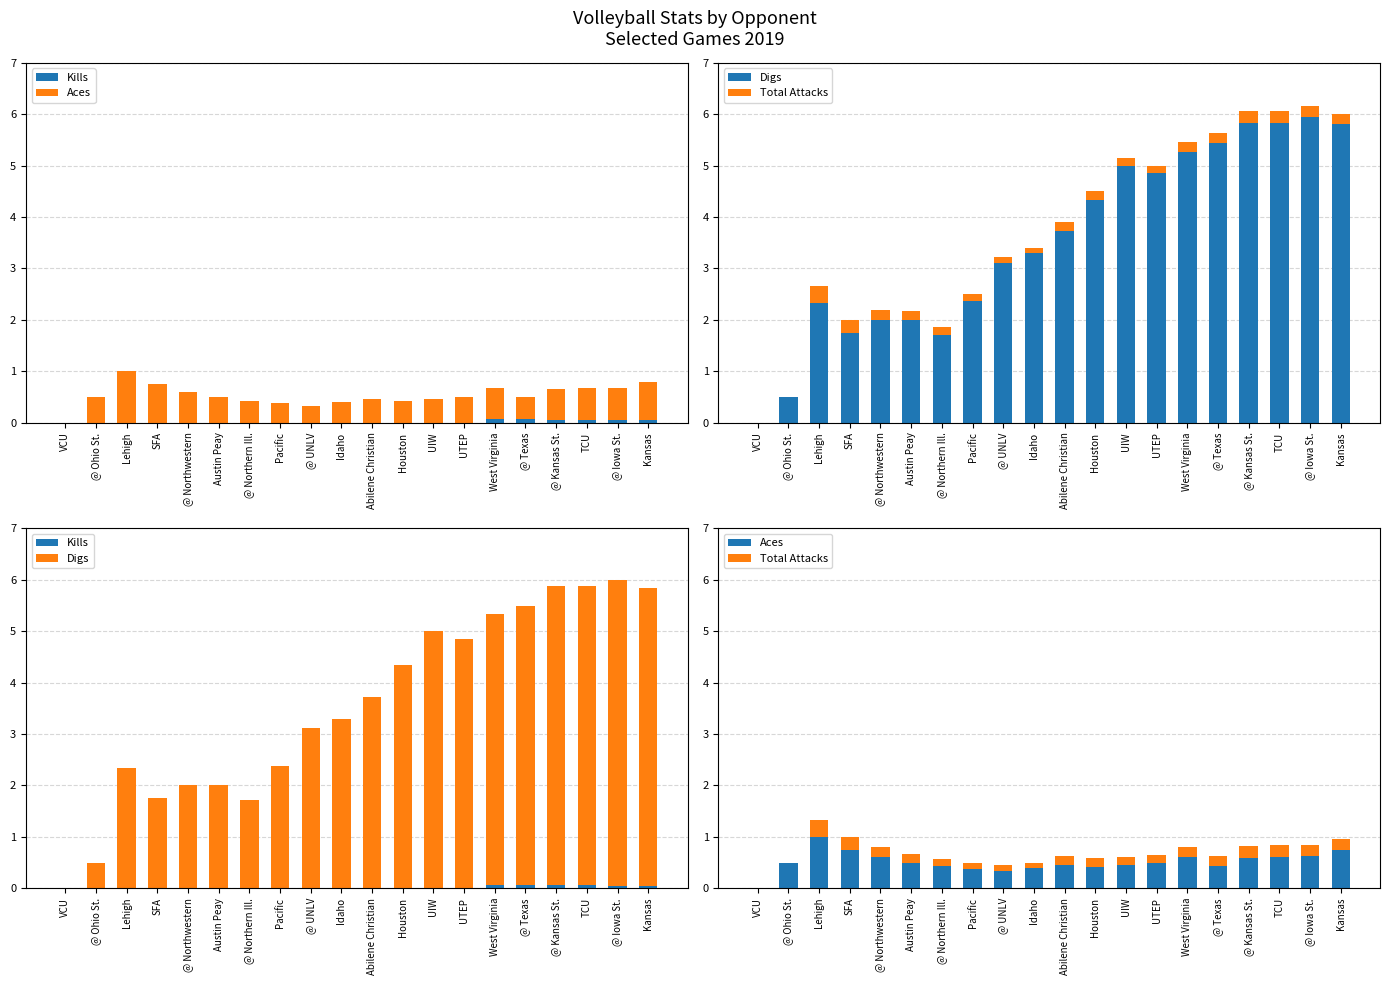

Count the number of data series in this chart.

4